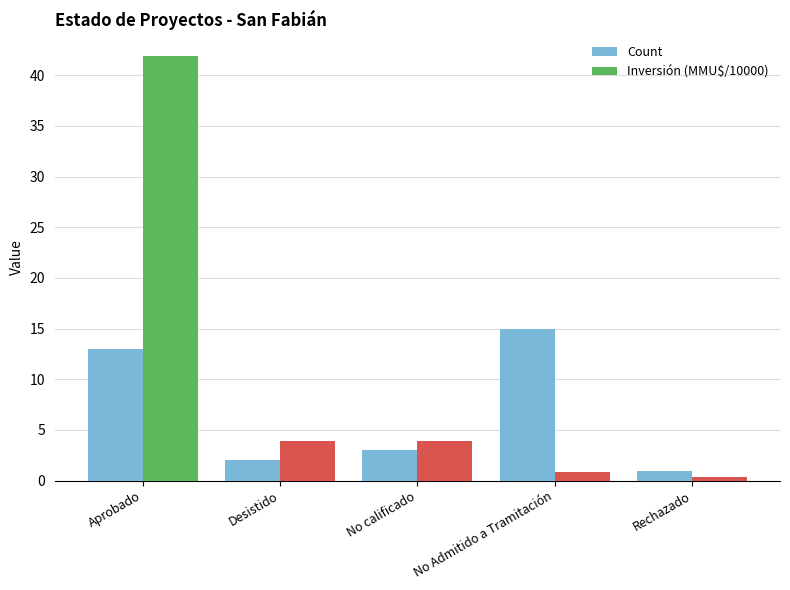

Rank the categories by Count value from highest to lowest.

No Admitido a Tramitación, Aprobado, No calificado, Desistido, Rechazado